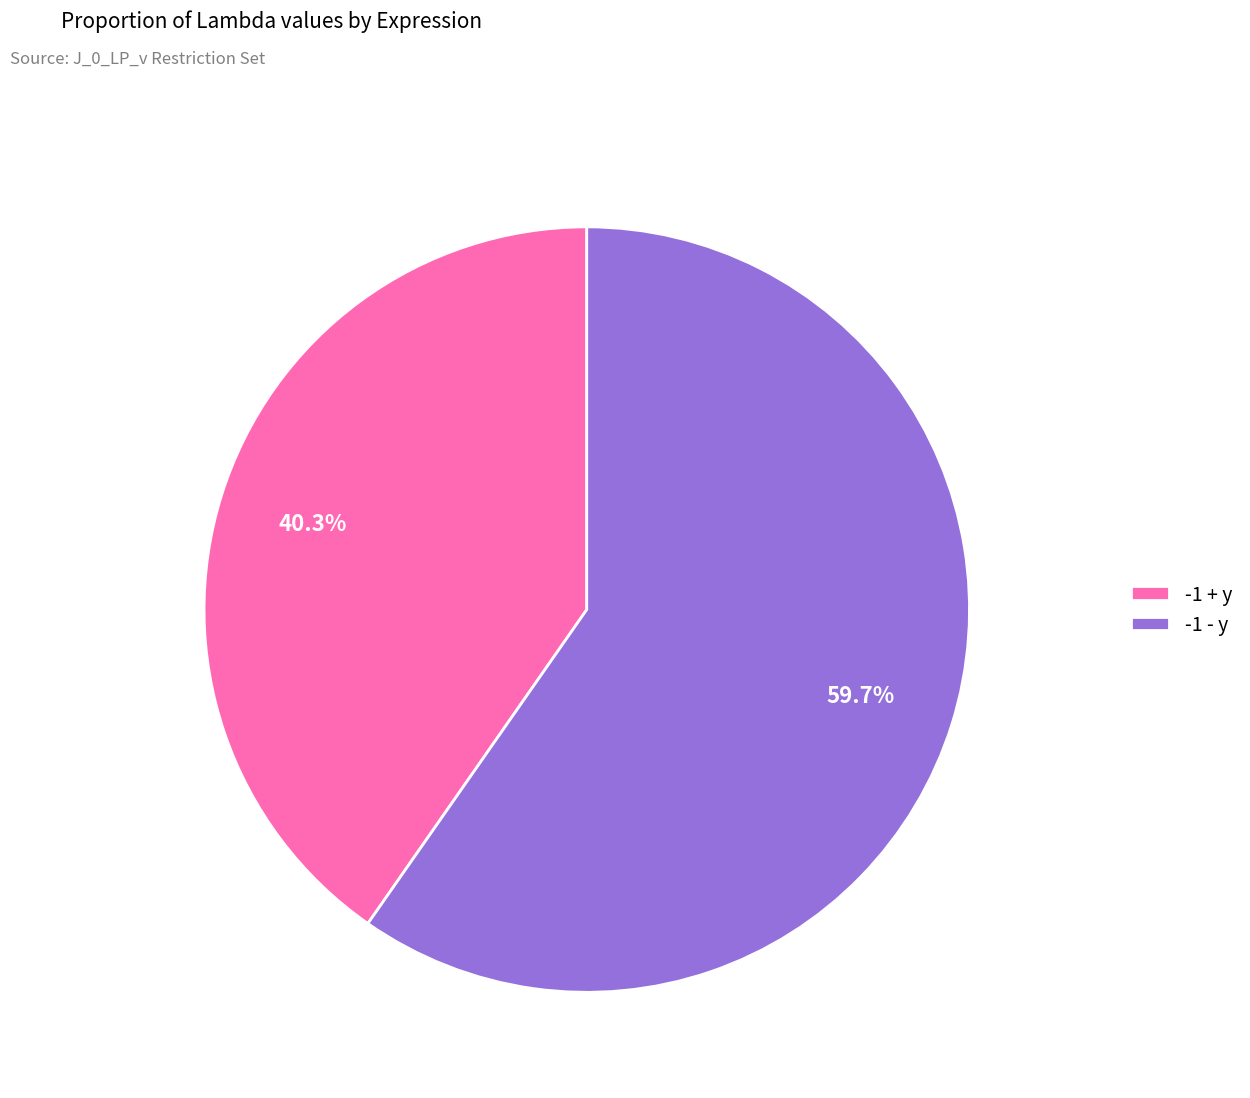

Which category has the biggest portion of the pie?

-1 - y